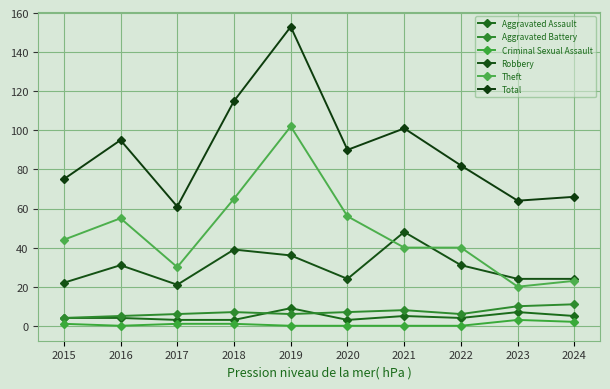

What is the difference between the highest and lowest values at 2017?

60